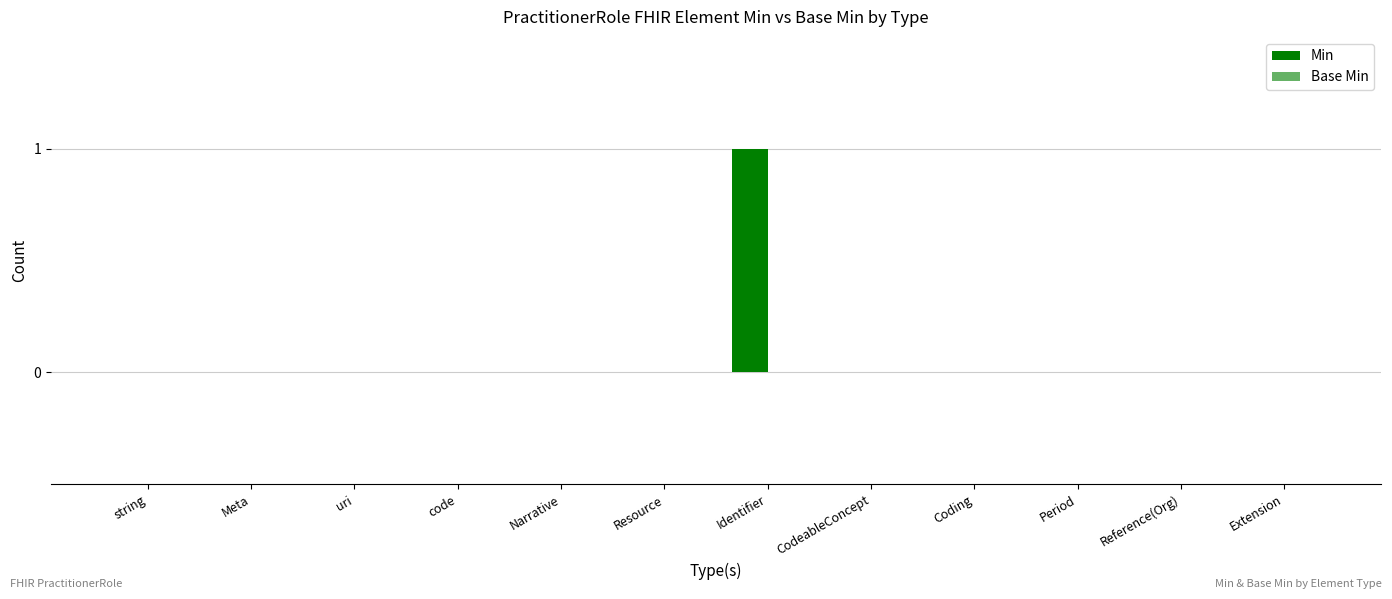

Which category has the highest value in the Min series?

Identifier